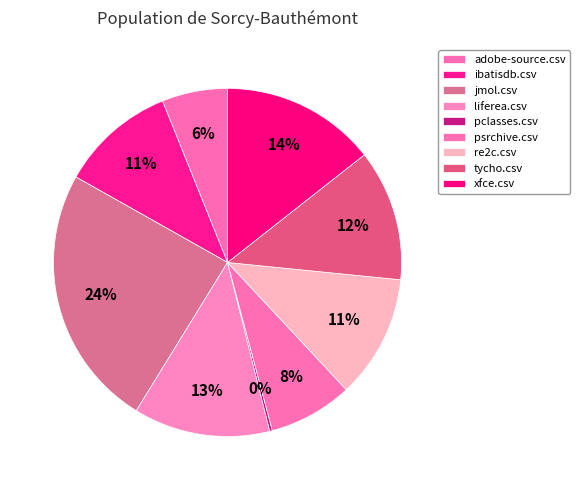

To the nearest percent, what percentage of the pie is ibatisdb.csv?

11%